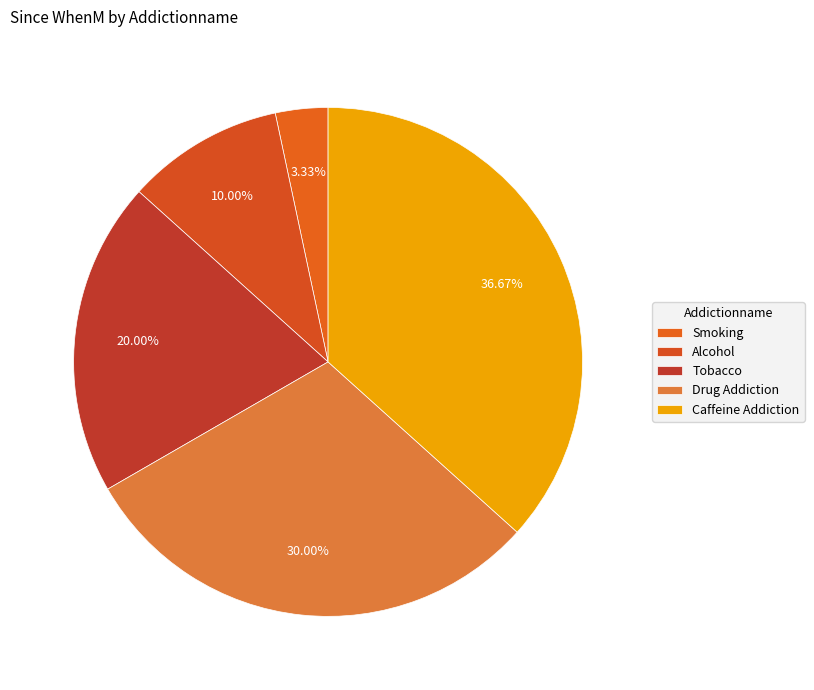

Rank the categories by value from lowest to highest.

Smoking, Alcohol, Tobacco, Drug Addiction, Caffeine Addiction